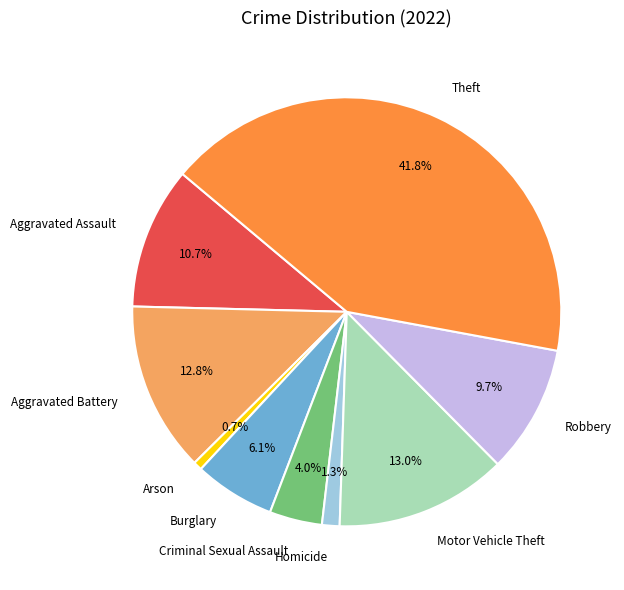

How many slices are in this pie chart?

9